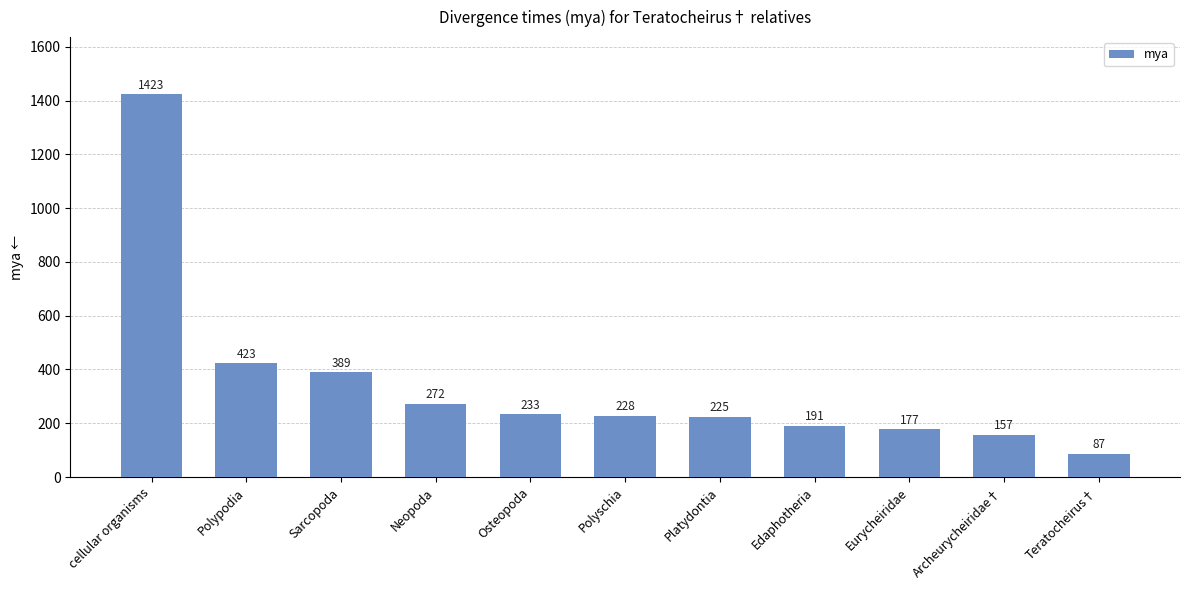

What is the average value?

346